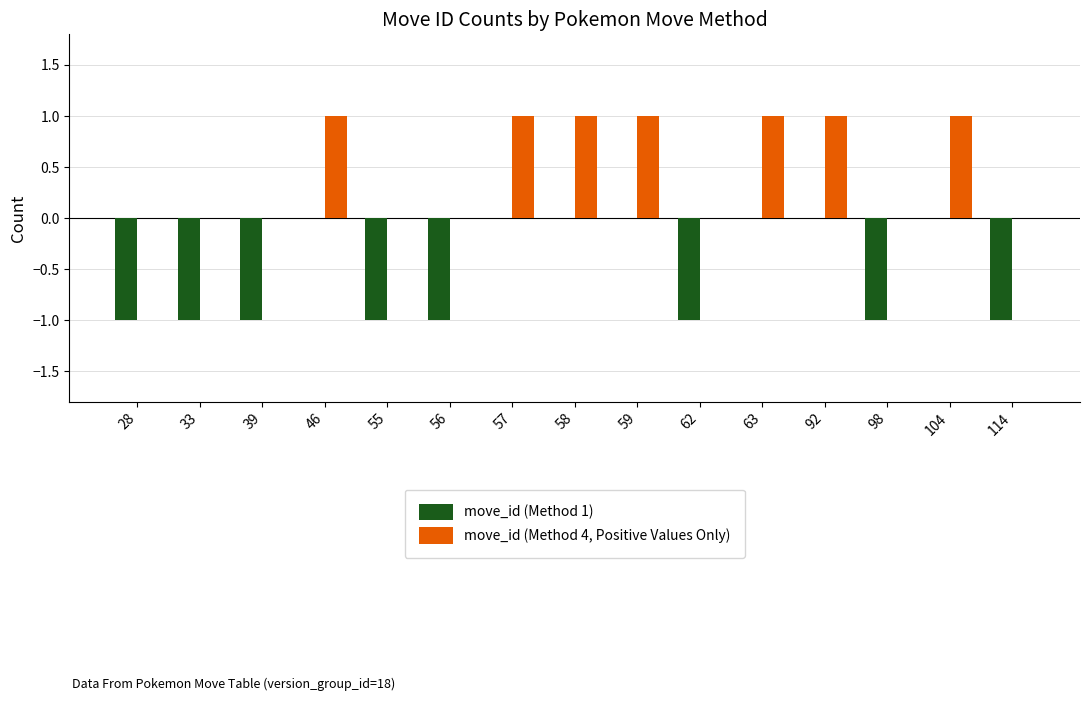

The value of move_id (Method 4, Positive Values Only) at 62 is 0. True or false?

True